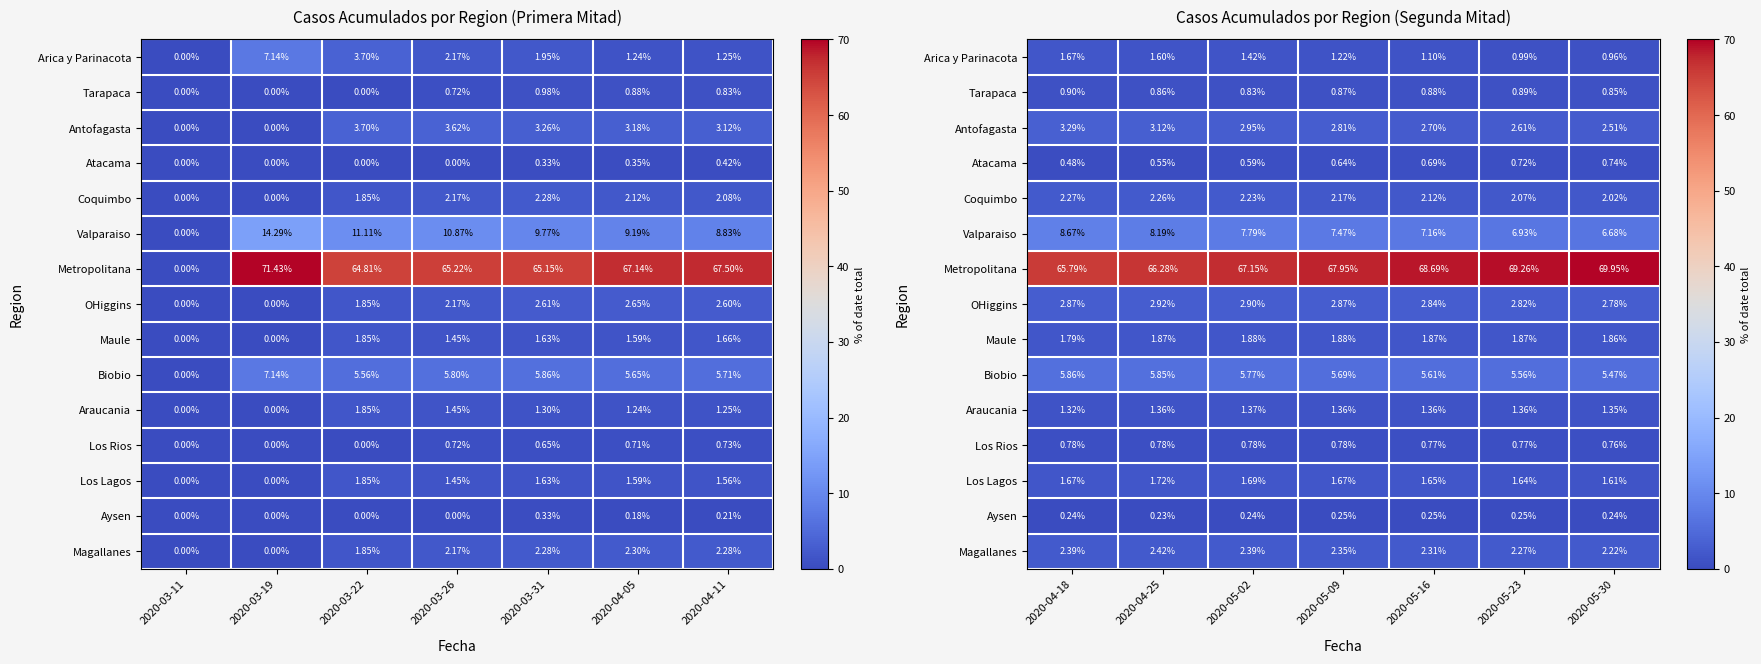

Which series has the largest total across all categories?

Metropolitana